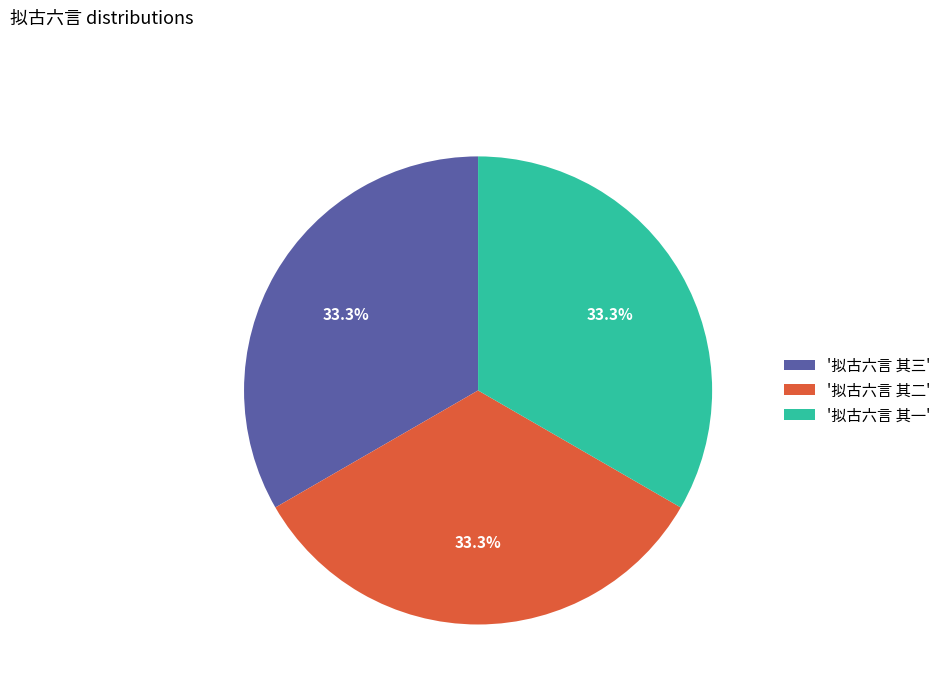

Approximately how many times larger is the value at '拟古六言 其一' compared to '拟古六言 其三'?

1.0